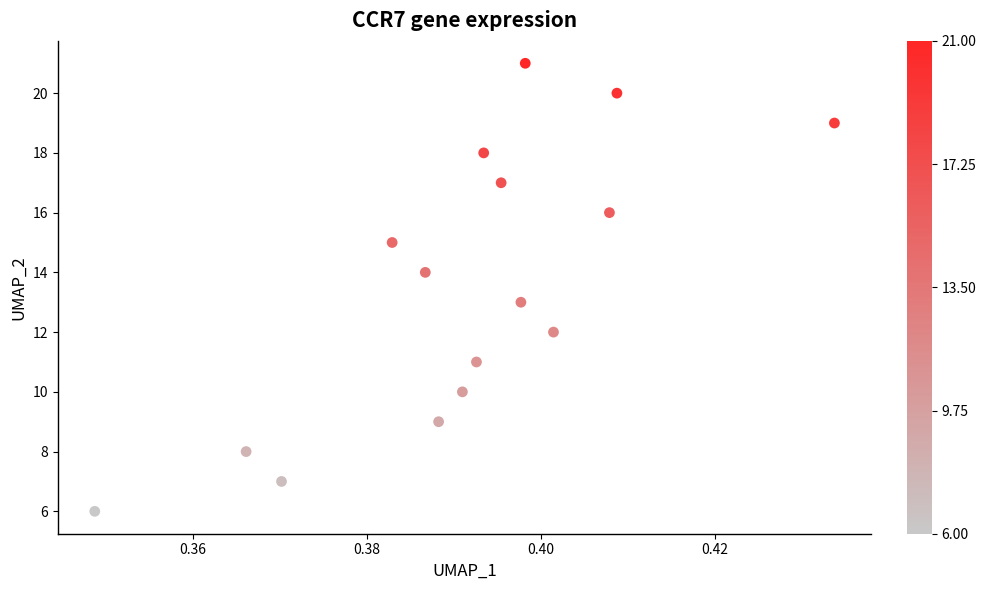

What is the range of Y values (max minus min)?

15